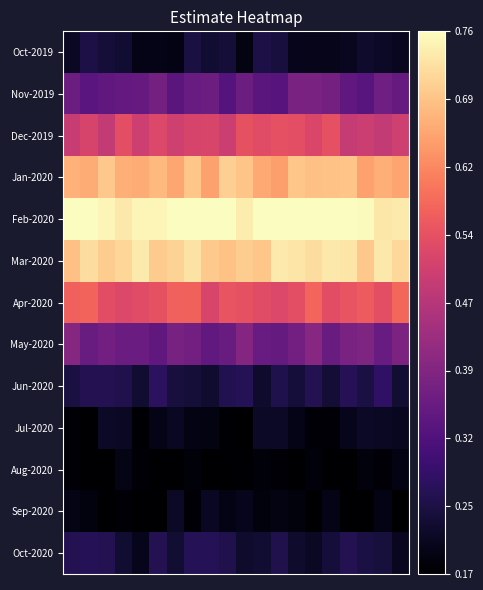

Reading left to right, list all the values displayed in this chart.

Oct-2019: 0.2	0.2	0.2	0.2	0.2	0.2	0.2	0.2	0.2	0.2	0.2	0.2	0.2	0.2	0.2	0.2	0.2	0.2	0.2	0.2
Nov-2019: 0.4	0.3	0.3	0.3	0.4	0.4	0.3	0.4	0.4	0.3	0.4	0.3	0.3	0.4	0.4	0.4	0.3	0.3	0.4	0.4
Dec-2019: 0.5	0.5	0.5	0.5	0.5	0.5	0.5	0.5	0.5	0.5	0.5	0.5	0.5	0.5	0.5	0.5	0.5	0.5	0.5	0.5
Jan-2020: 0.7	0.7	0.7	0.7	0.7	0.7	0.7	0.7	0.6	0.7	0.7	0.7	0.6	0.7	0.7	0.7	0.7	0.6	0.7	0.7
Feb-2020: 0.8	0.8	0.8	0.7	0.8	0.8	0.8	0.8	0.8	0.8	0.7	0.8	0.8	0.8	0.8	0.8	0.8	0.8	0.7	0.7
Mar-2020: 0.7	0.7	0.7	0.7	0.7	0.7	0.7	0.7	0.7	0.7	0.7	0.7	0.7	0.7	0.7	0.7	0.7	0.7	0.7	0.7
Apr-2020: 0.6	0.6	0.5	0.5	0.5	0.5	0.6	0.6	0.5	0.5	0.5	0.5	0.5	0.5	0.6	0.5	0.5	0.6	0.5	0.6
May-2020: 0.4	0.4	0.4	0.4	0.4	0.3	0.4	0.4	0.3	0.4	0.4	0.4	0.4	0.4	0.4	0.4	0.4	0.4	0.4	0.4
Jun-2020: 0.2	0.3	0.3	0.3	0.2	0.3	0.2	0.2	0.2	0.3	0.3	0.2	0.3	0.2	0.3	0.2	0.3	0.2	0.3	0.2
Jul-2020: 0.2	0.2	0.2	0.2	0.2	0.2	0.2	0.2	0.2	0.2	0.2	0.2	0.2	0.2	0.2	0.2	0.2	0.2	0.2	0.2
Aug-2020: 0.2	0.2	0.2	0.2	0.2	0.2	0.2	0.2	0.2	0.2	0.2	0.2	0.2	0.2	0.2	0.2	0.2	0.2	0.2	0.2
Sep-2020: 0.2	0.2	0.2	0.2	0.2	0.2	0.2	0.2	0.2	0.2	0.2	0.2	0.2	0.2	0.2	0.2	0.2	0.2	0.2	0.2
Oct-2020: 0.3	0.3	0.3	0.2	0.2	0.3	0.2	0.3	0.3	0.3	0.2	0.2	0.3	0.2	0.2	0.2	0.3	0.2	0.2	0.2